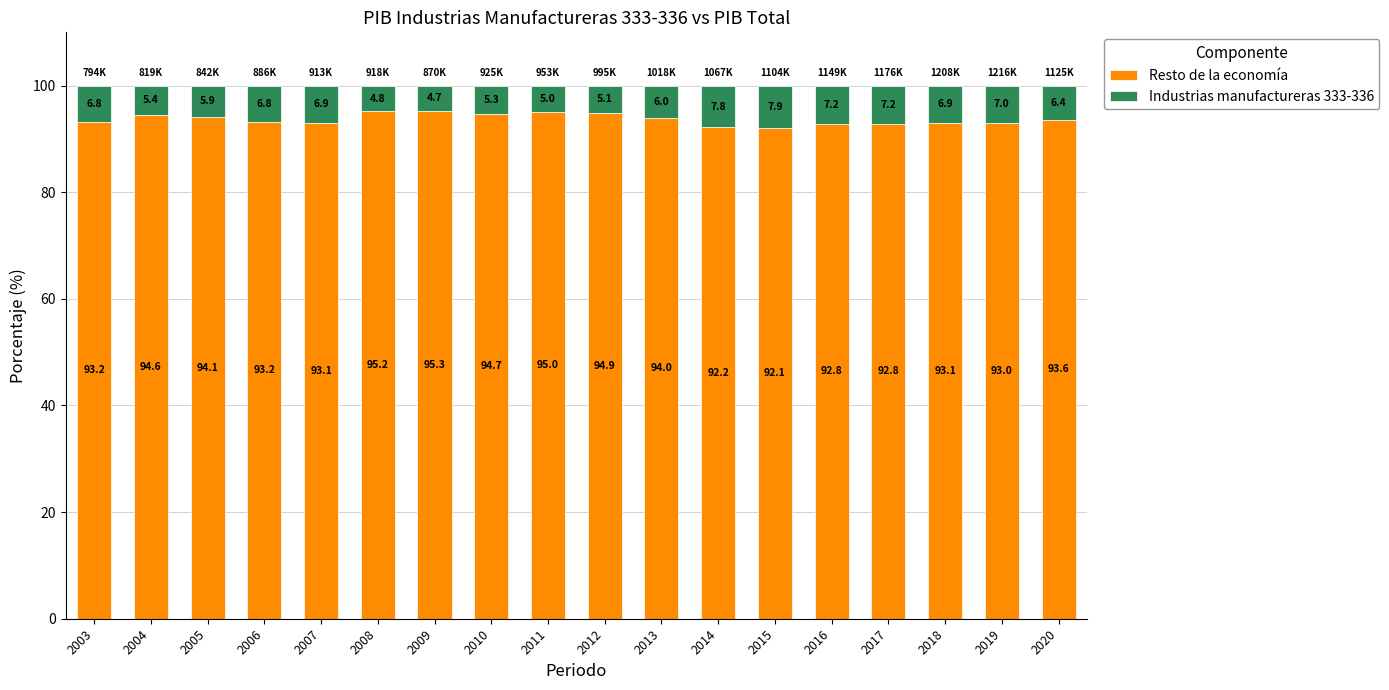

At which label does Resto de la economía reach its minimum?

2015